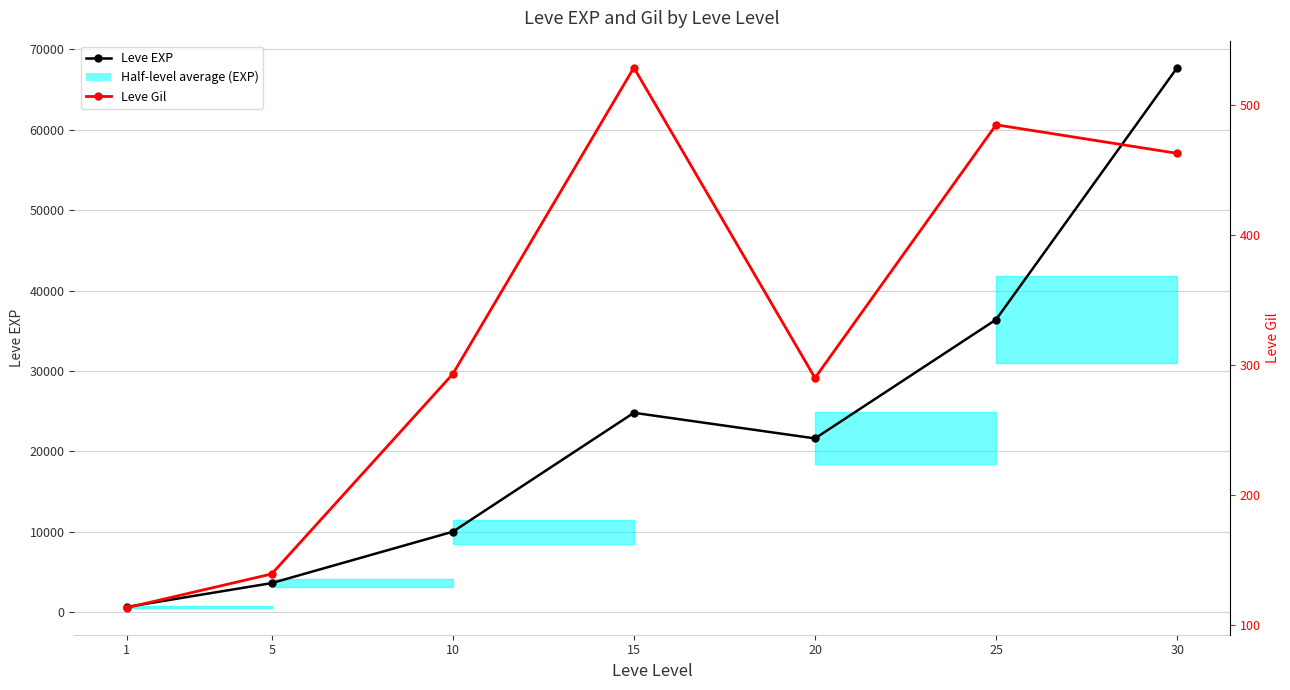

Where is the first local maximum for Leve EXP?

15